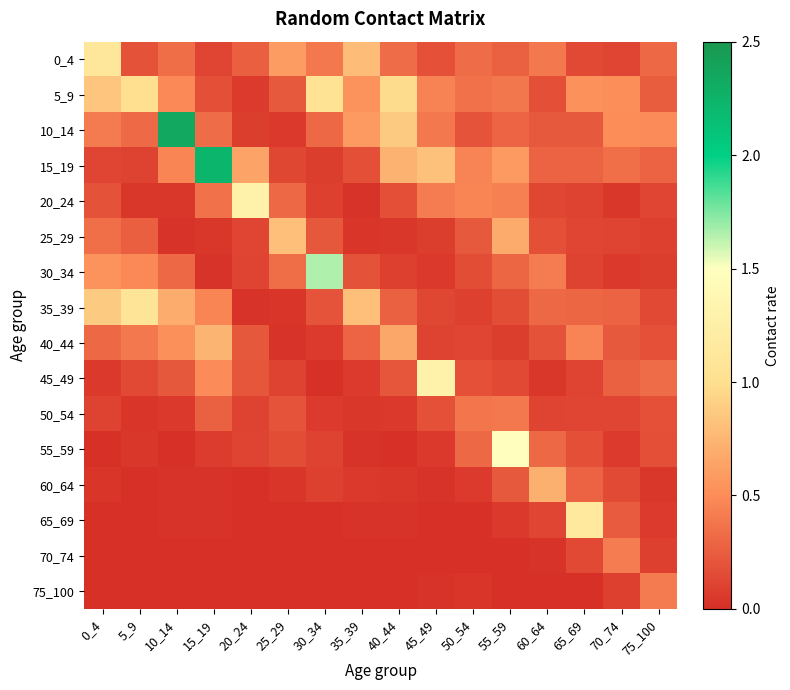

Between 20_24 and 25_29, which is larger?

25_29